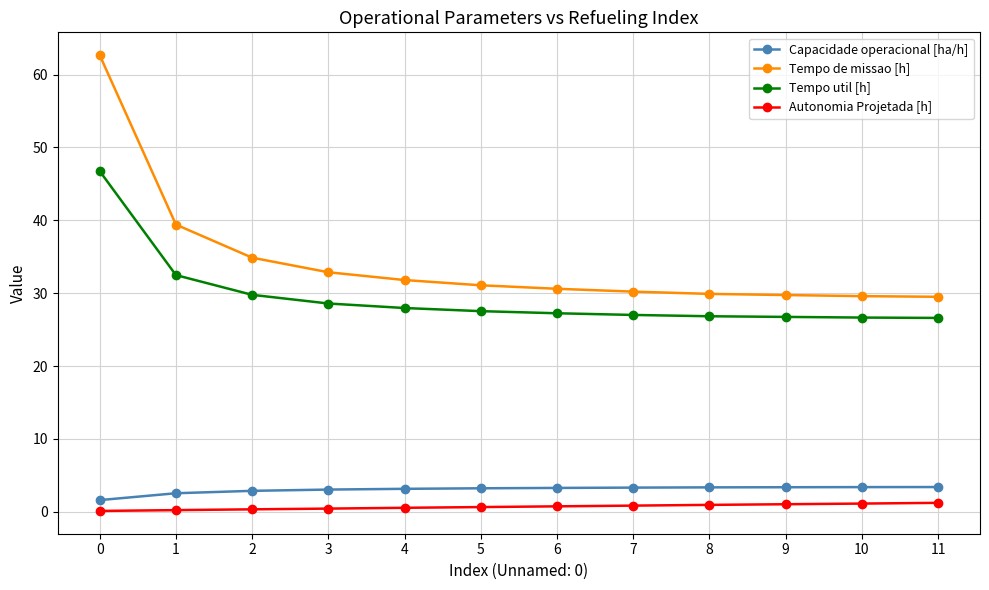

What is the average value of the Autonomia Projetada [h] series?

0.7